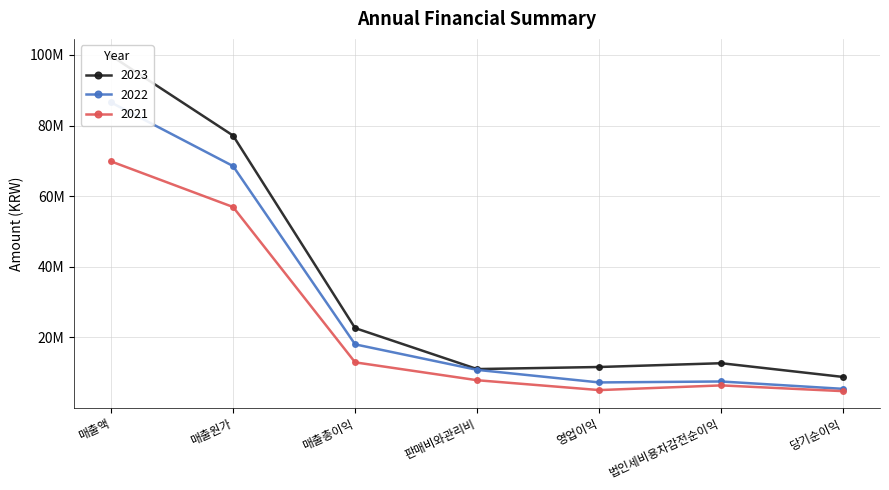

Which series has the largest total across all categories?

2023